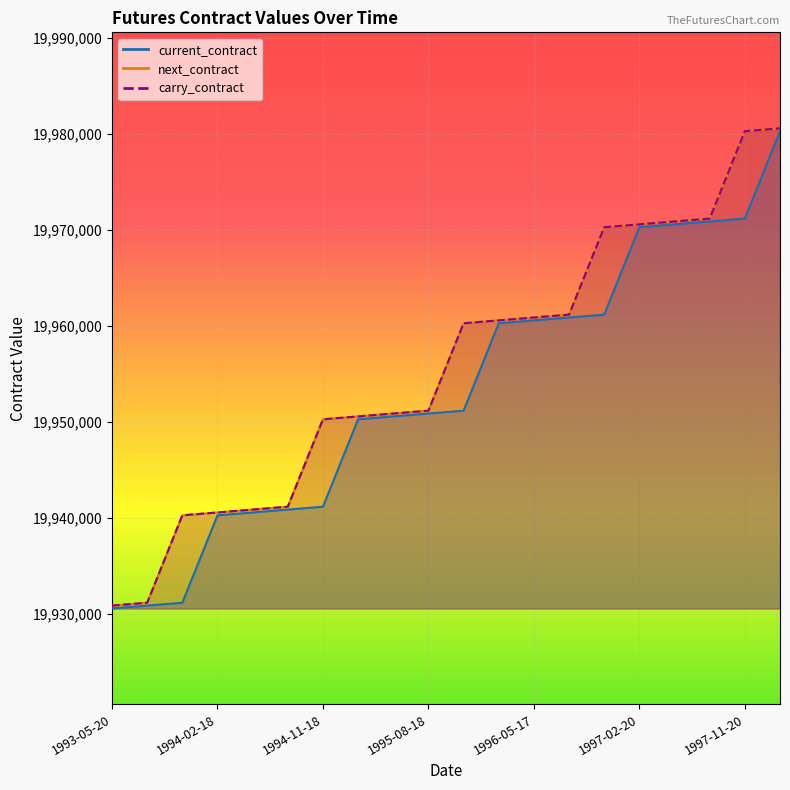

What position from the right is 1996-05-17?

8